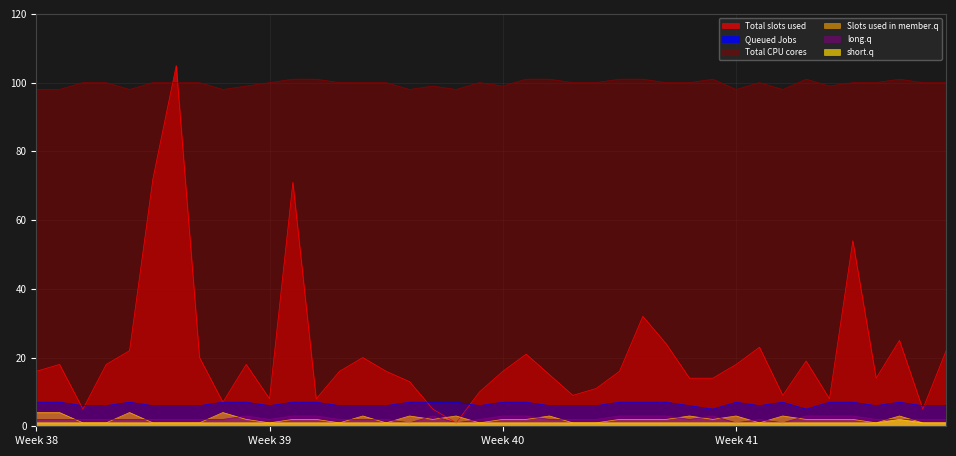

Which series has the largest total across all categories?

Total CPU cores